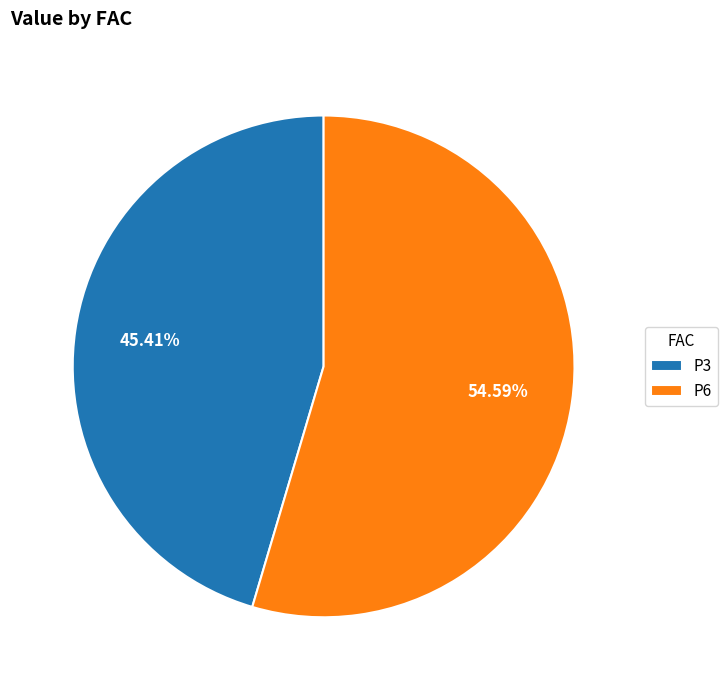

What is the total percentage of P3 and P6?

100.0%